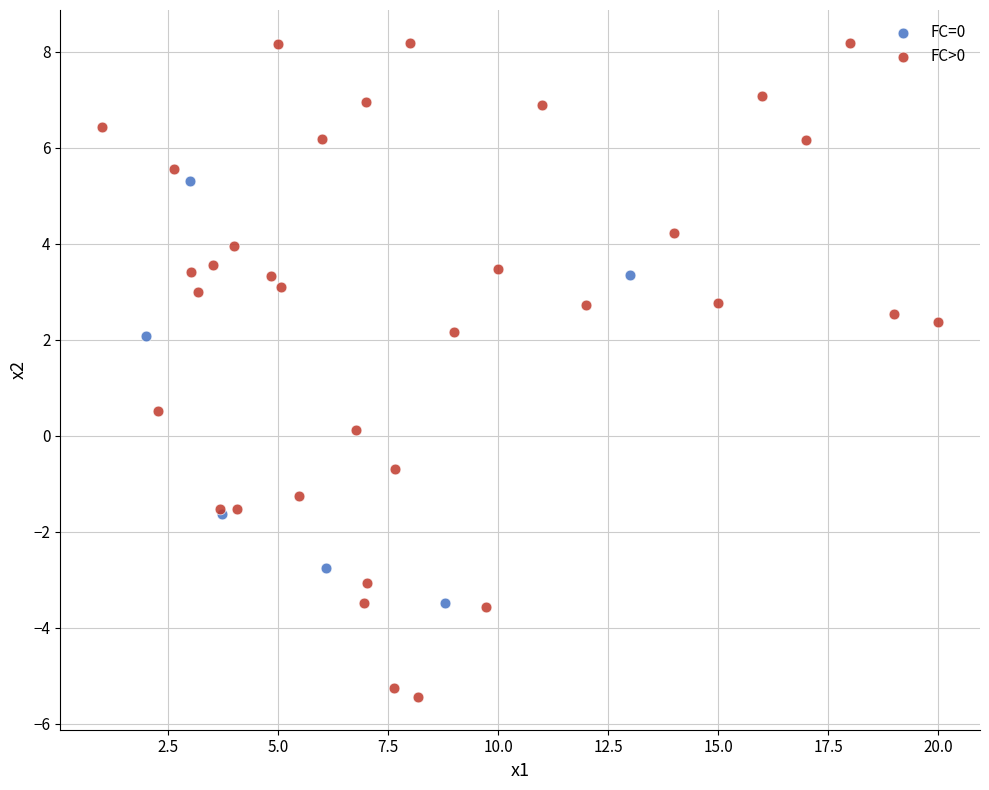

Which series contains the lowest Y value?

FC>0